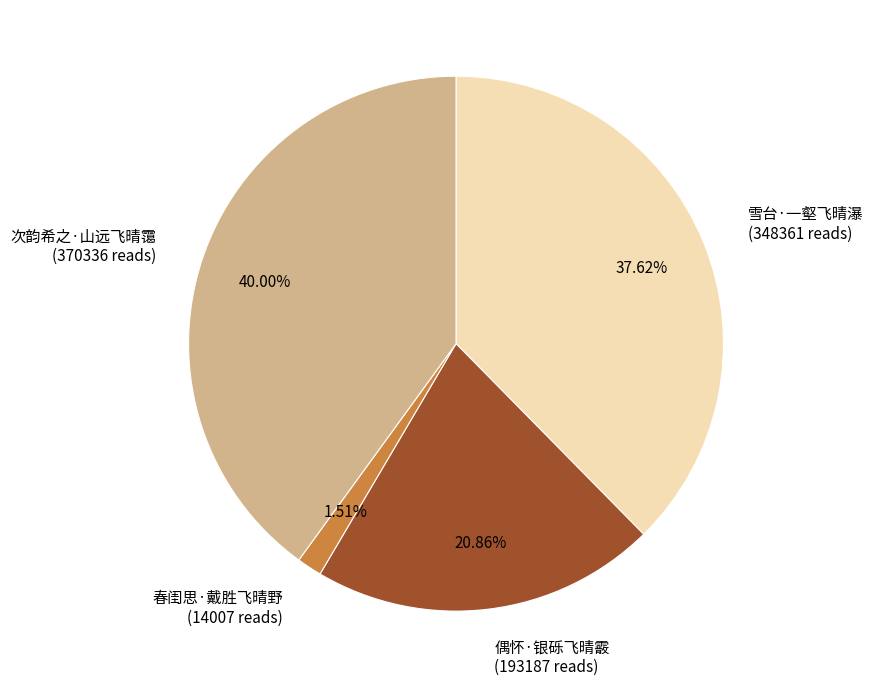

True or false: 偶怀·银砾飞晴霰 accounts for 28% of the total.

False